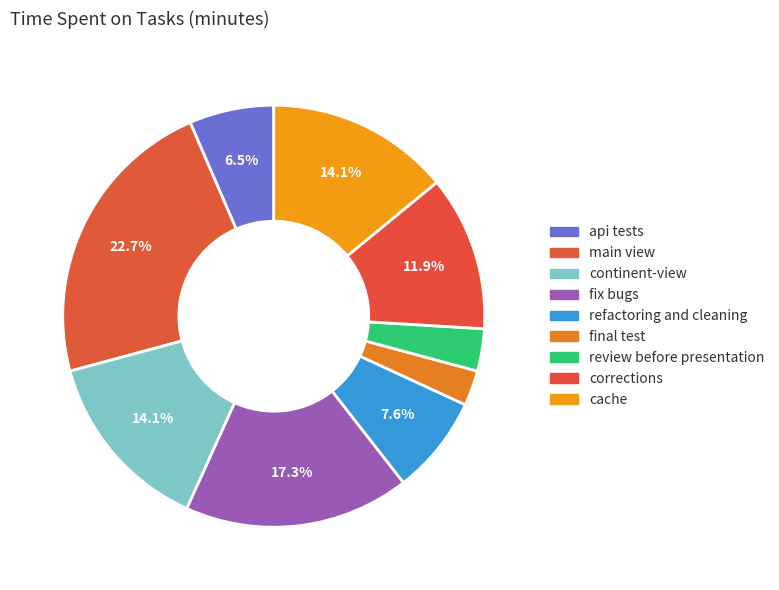

What portion of the pie excludes review before presentation?

96.8%